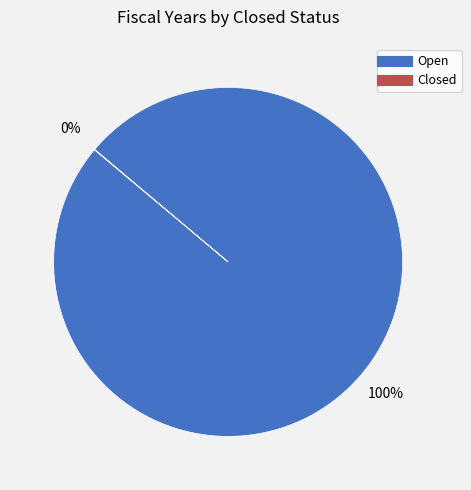

Does any single category account for the majority?

Yes